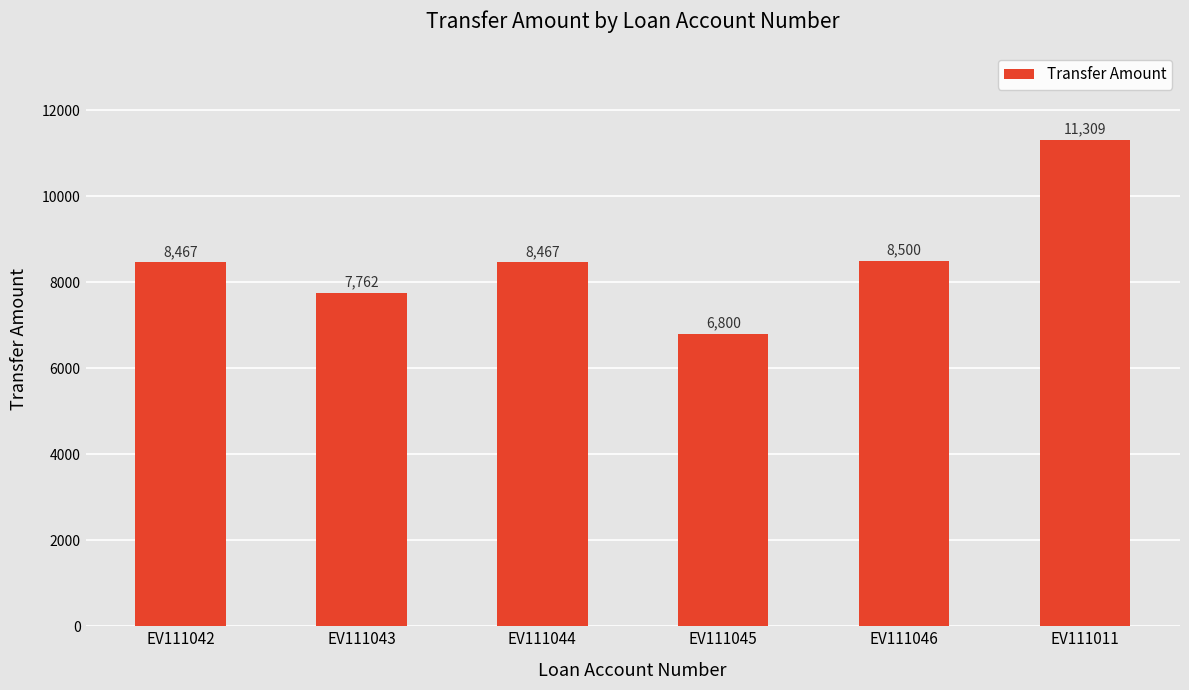

Where is the data nearest to the value 9054?

EV111046